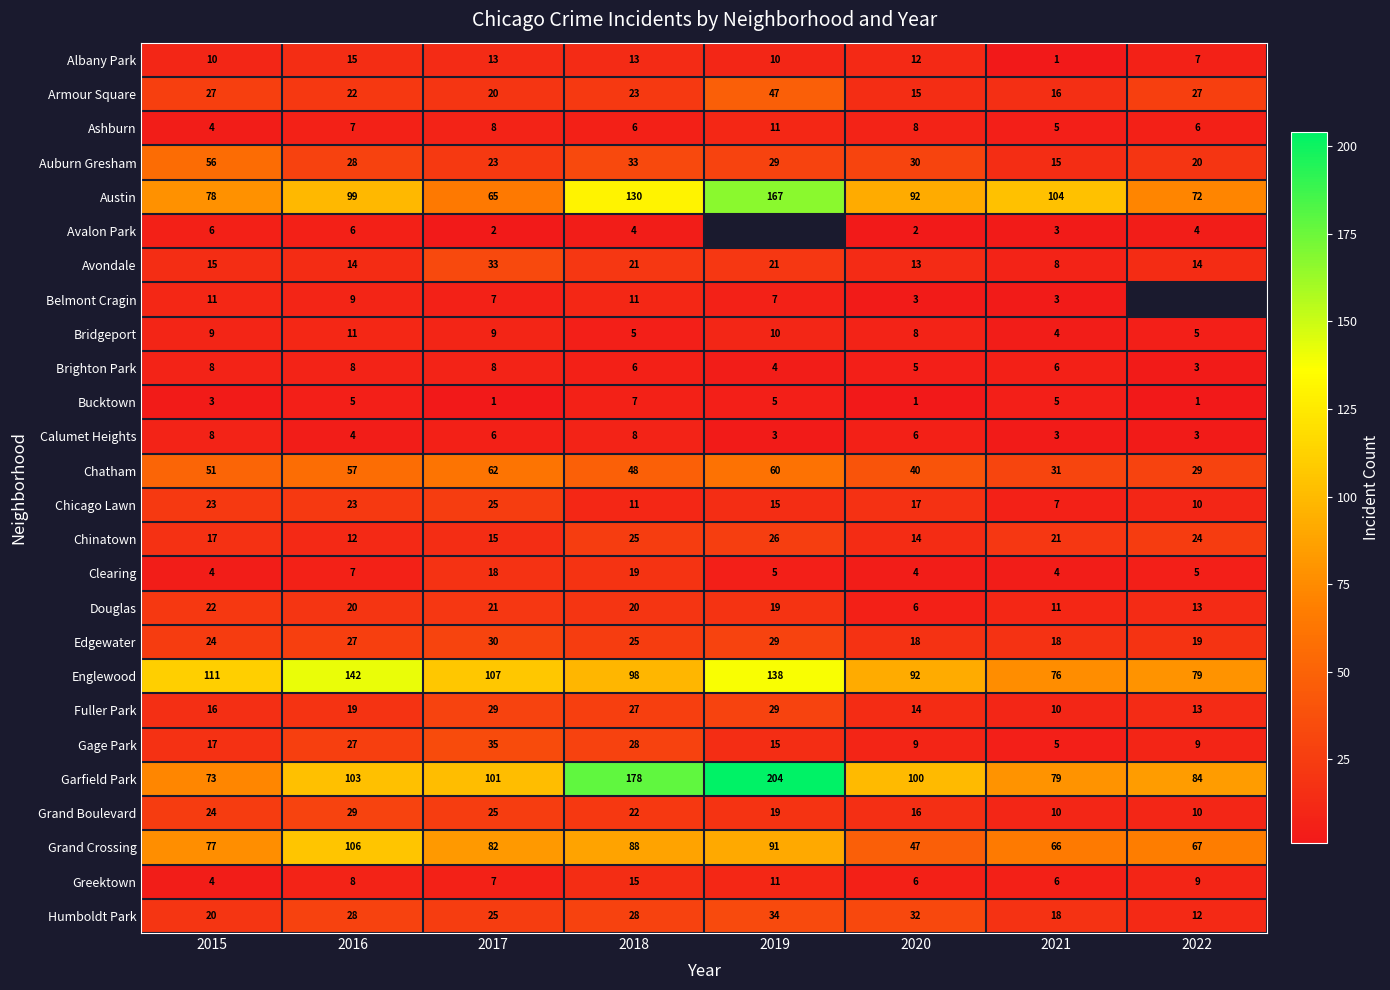

How many data points in Auburn Gresham are less than 29?

4